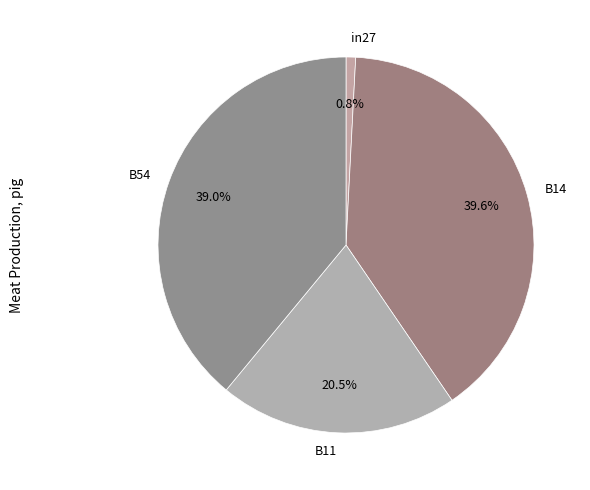

Does any single category account for the majority?

No